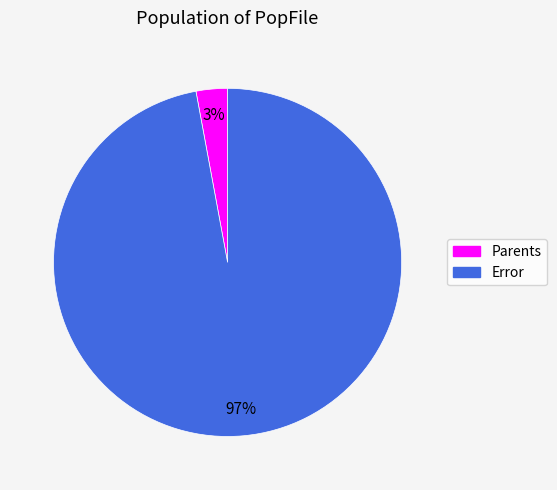

Is it true that Parents is 3% of the pie?

True